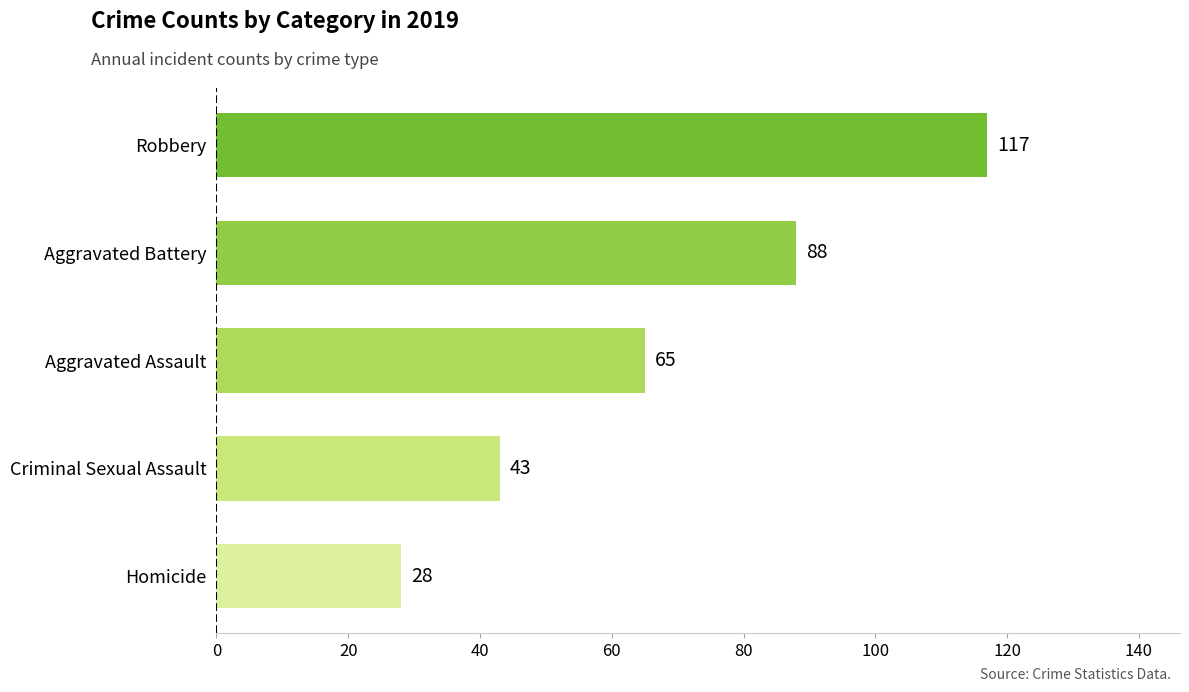

Are the bars grouped side by side (vs. stacked)?

No